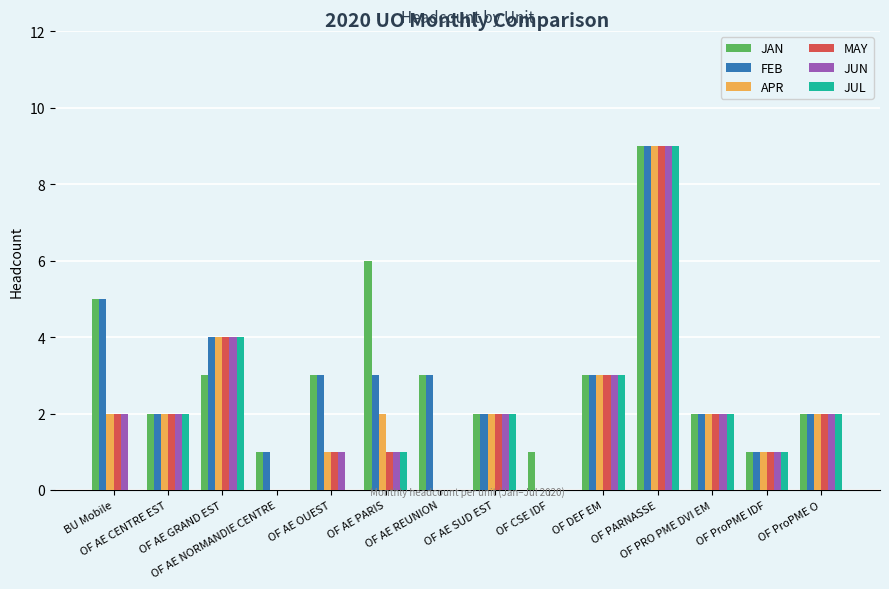

What is the sum of all JAN values?

43